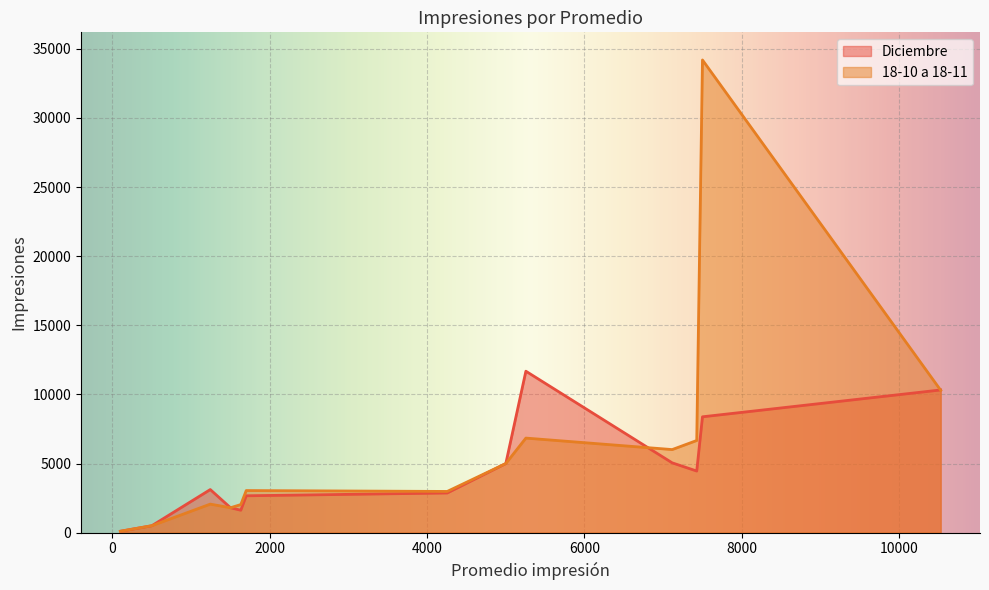

Which series ends up on top after the final intersection of Diciembre and 18-10 a 18-11?

18-10 a 18-11